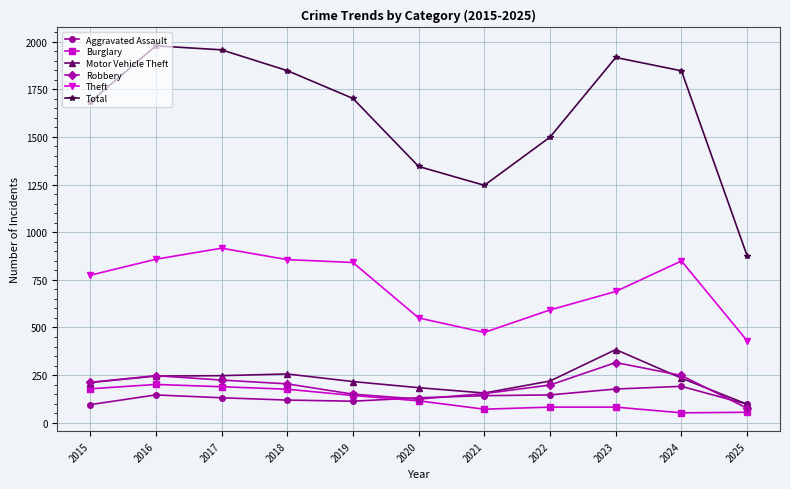

True or false: Theft and Burglary cross at least once.

False